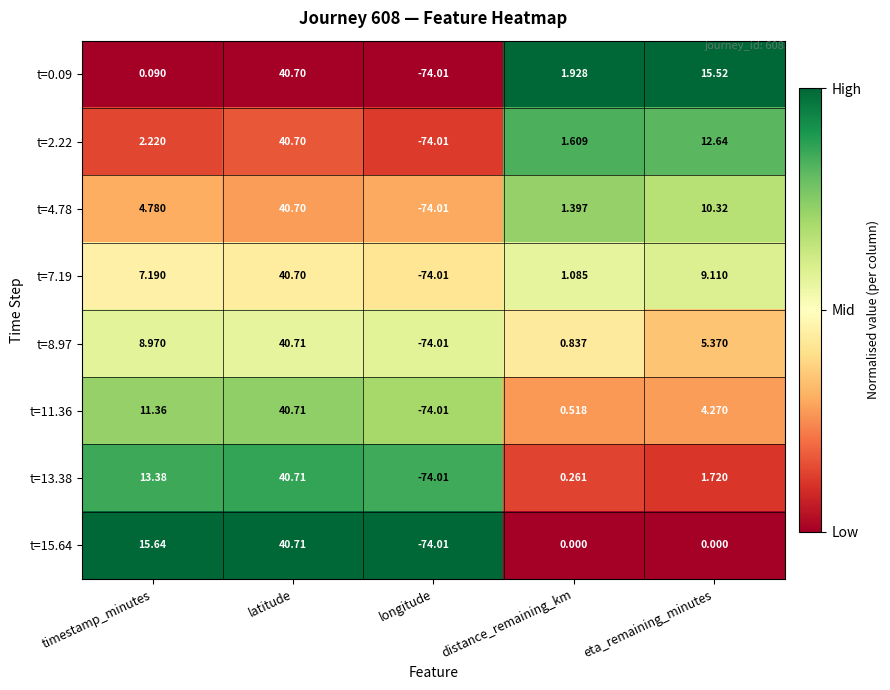

At which category is the sum across all series the highest?

latitude